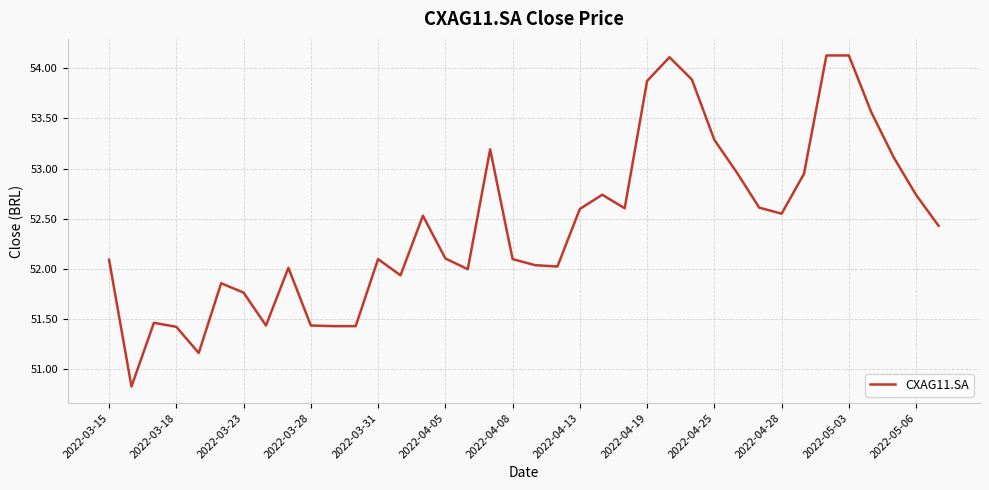

What is the difference between the maximum and minimum values?

3.3